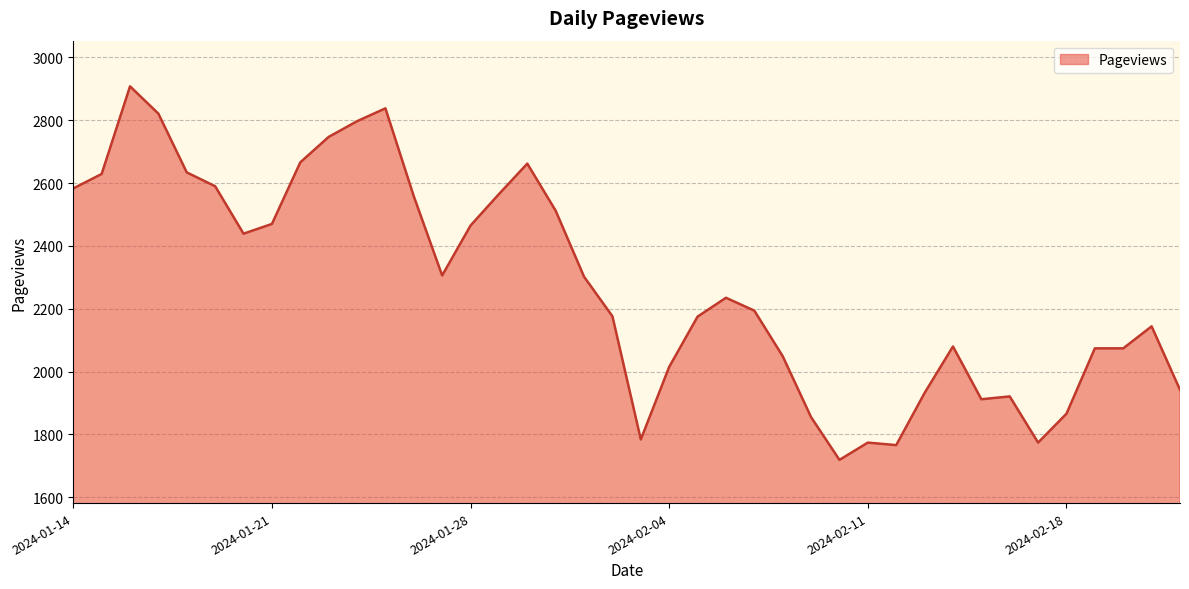

What is the maximum value shown in the chart?

2908